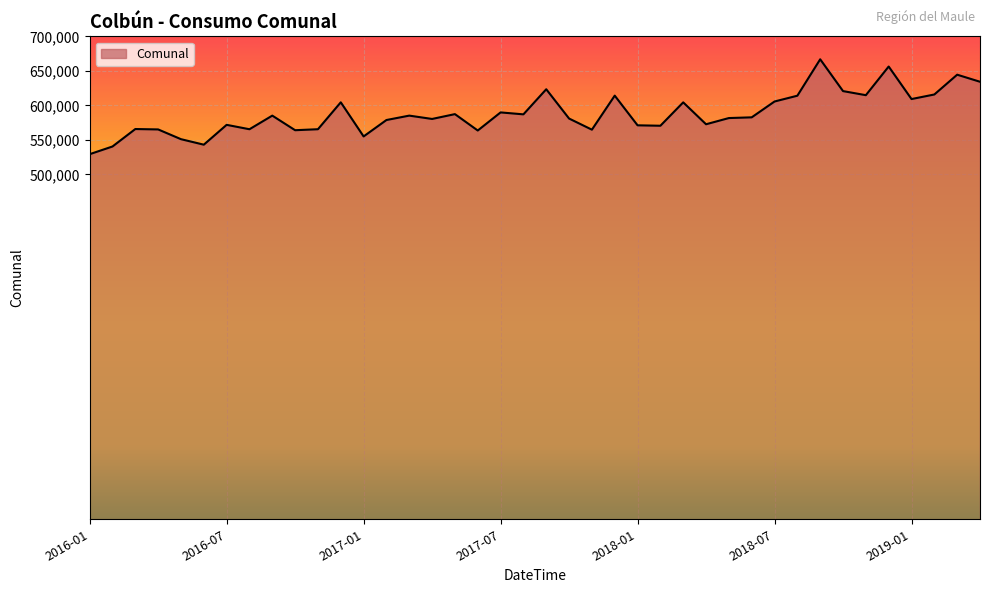

Does the chart have visible grid lines?

Yes